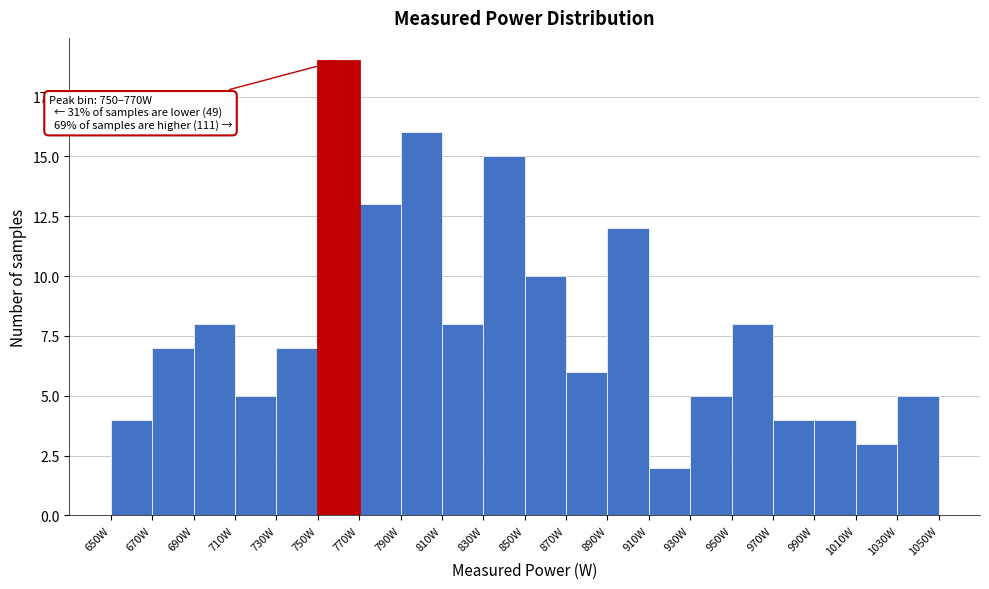

Over which range of the x-axis is the bar tallest?

750 to 770